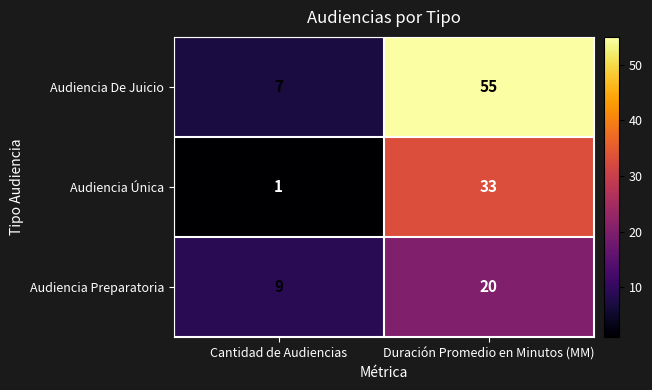

What is the maximum value shown in the chart?

55